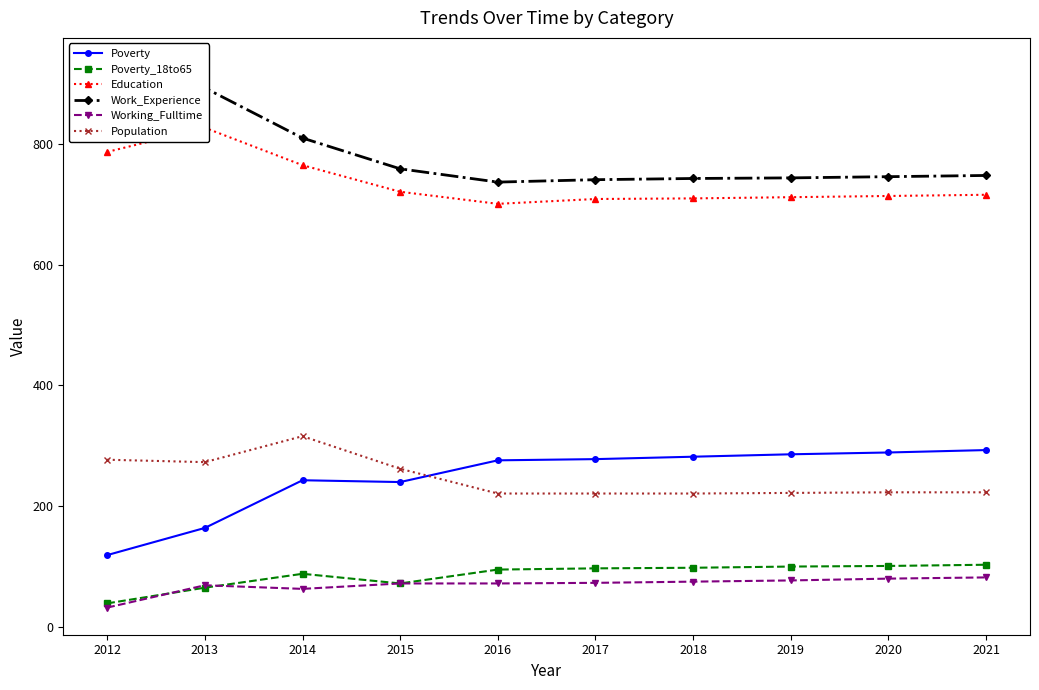

What is the maximum value for Working_Fulltime?

82